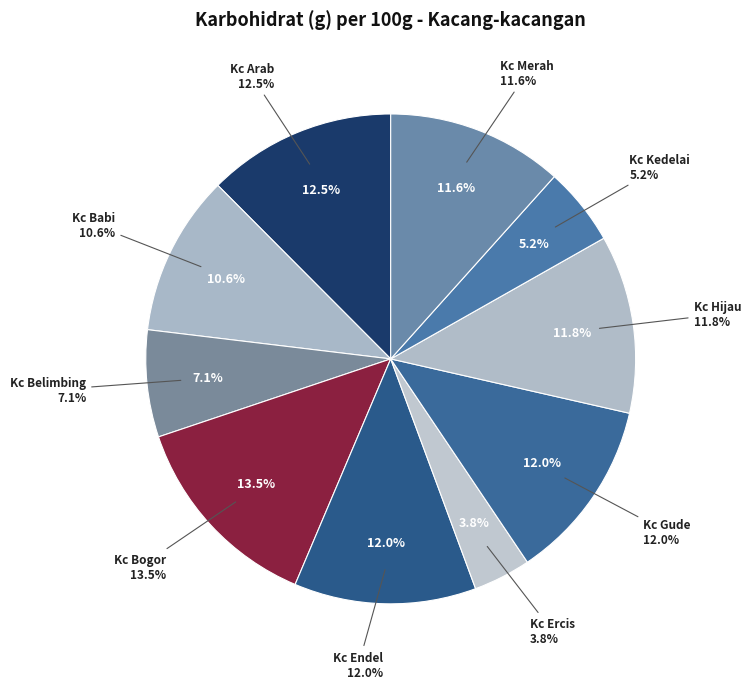

How many slices are in this pie chart?

10